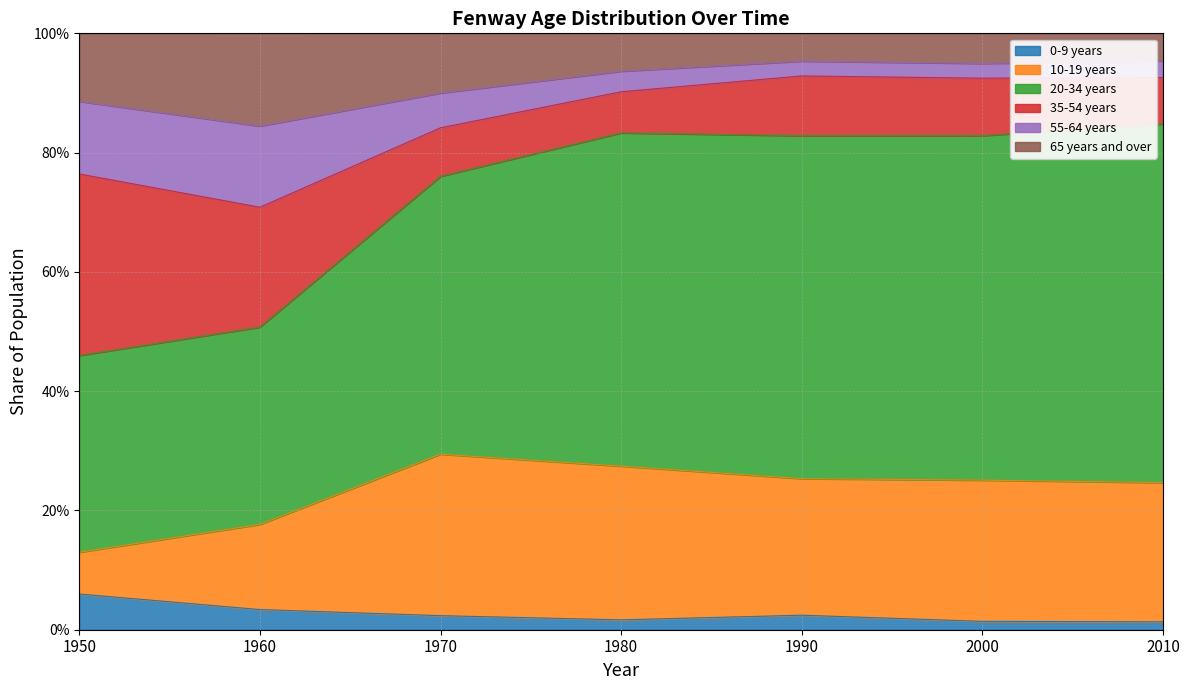

The value of 65 years and over at 1950 is 0.5. True or false?

False